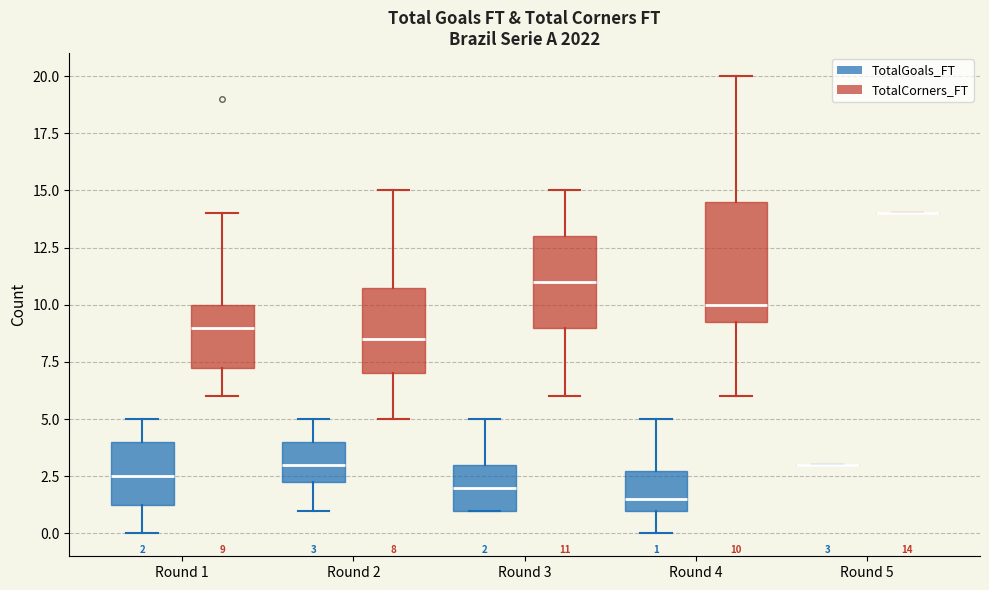

Comparing the boxes themselves (not the whiskers), which one is the tallest?

Round 4 (TotalCorners_FT)